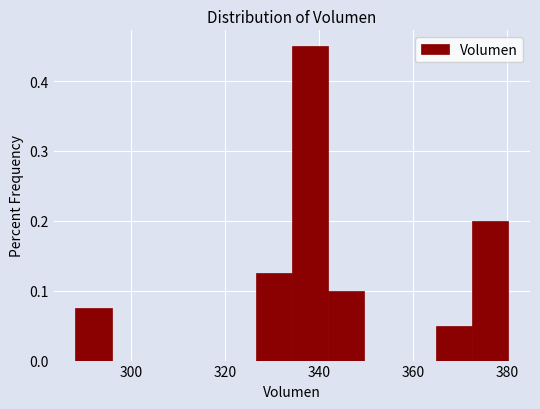

Read against the x-axis, roughly where is the centre of the tallest bar?

338